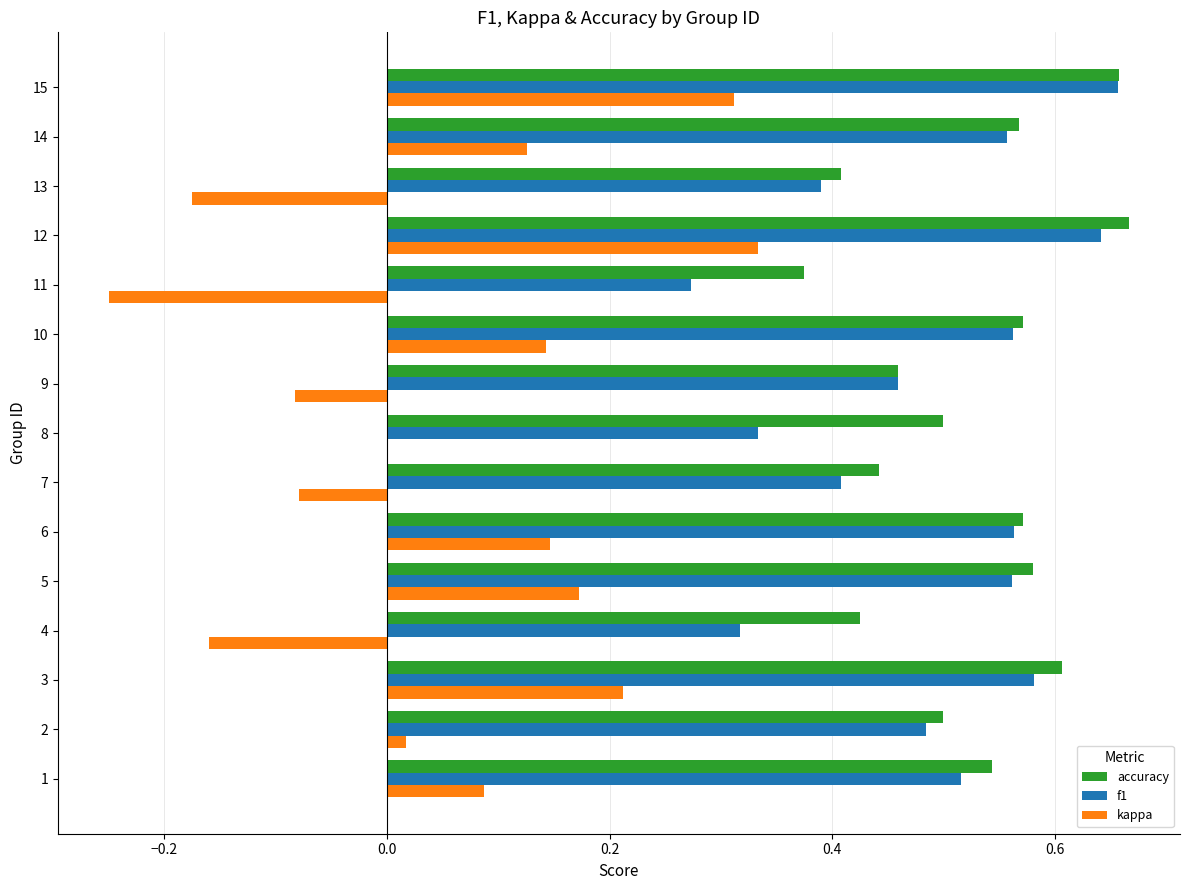

Which series changed the most between 4 and 7?

f1